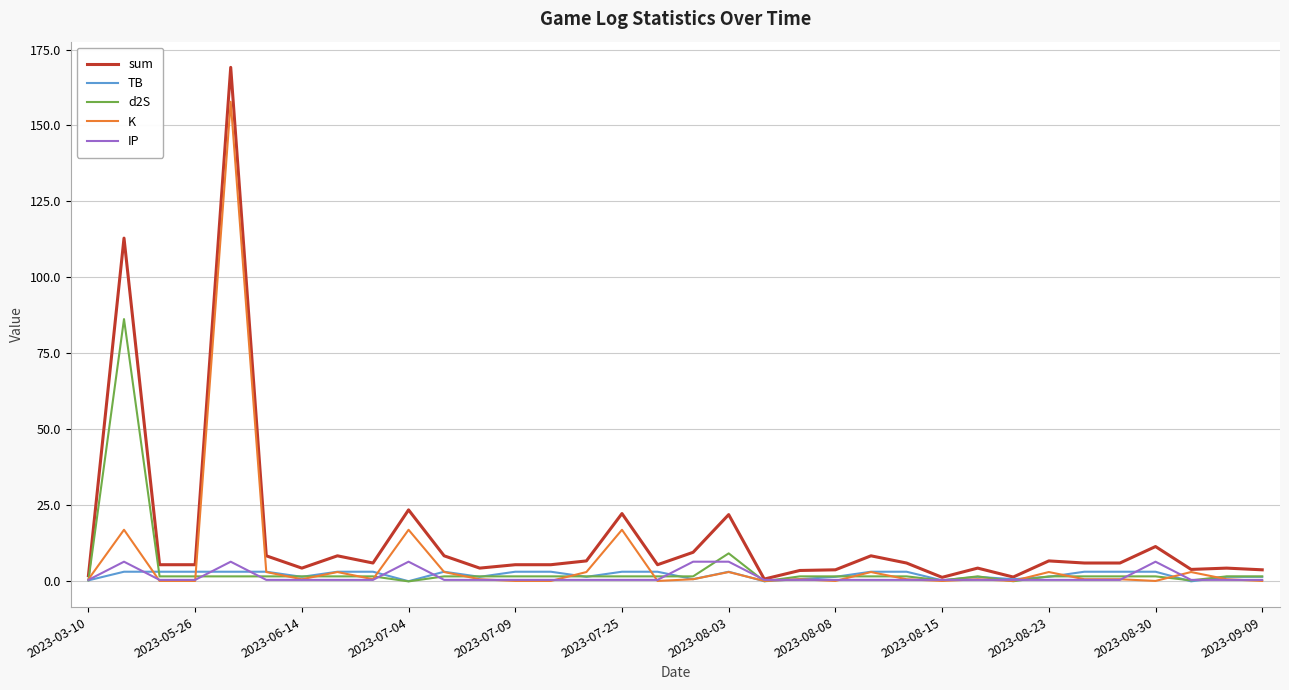

What is the maximum value shown in the chart?

169.1